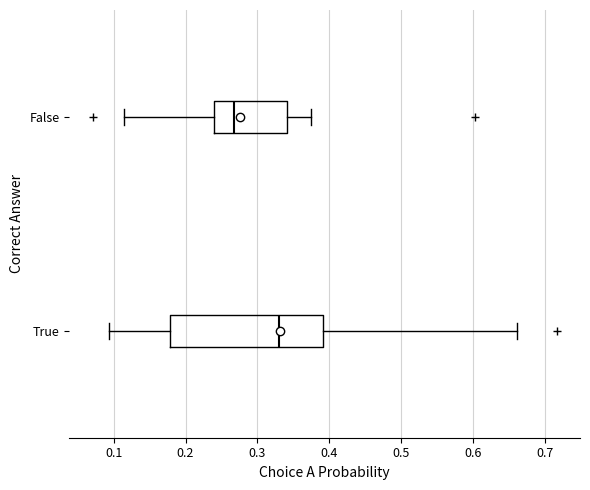

Where does the right whisker of the box for True end on the x-axis? The values are not printed on the chart, so give them approximately, as read against the axis.

0.66